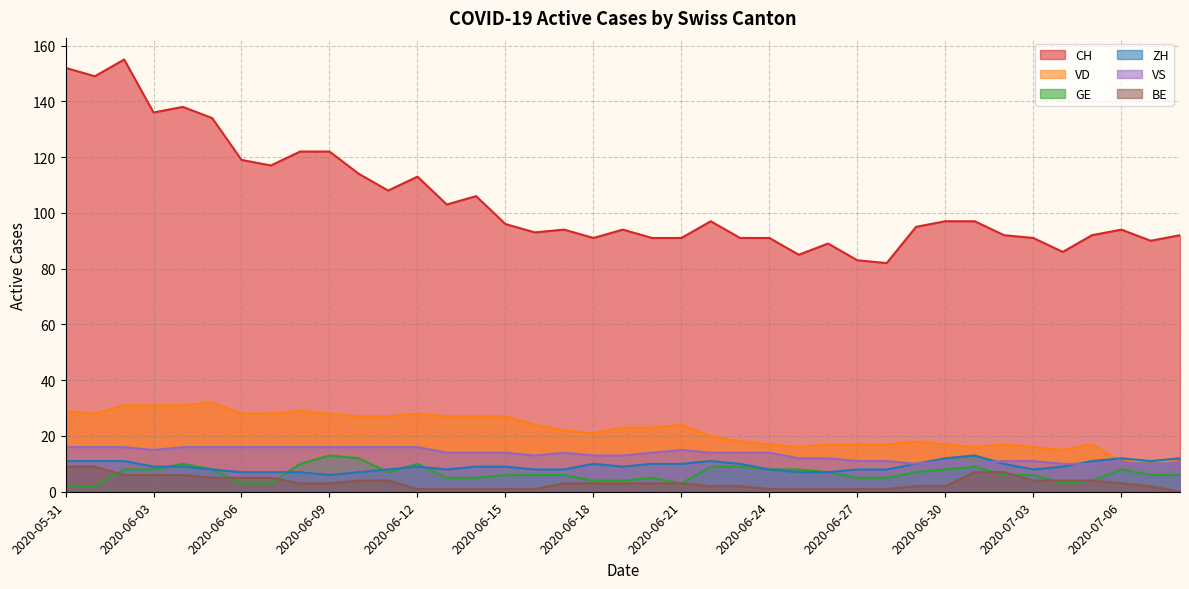

At which category is the sum across all series the highest?

2020-06-02